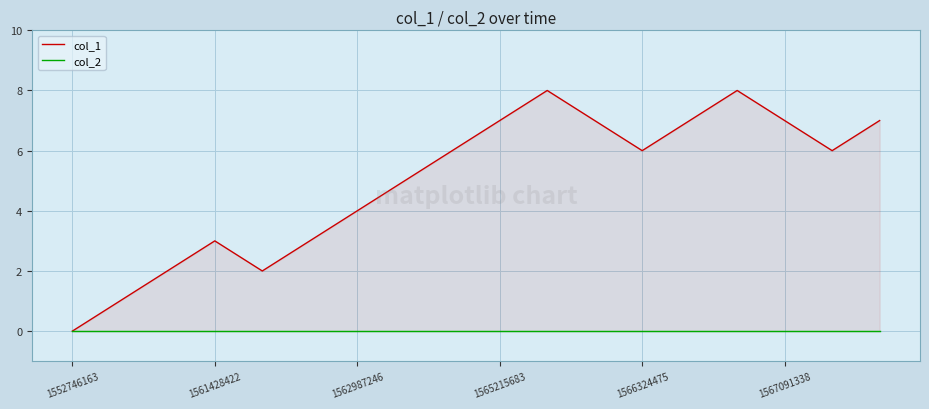

True or false: col_2 and col_1 intersect in this chart.

False